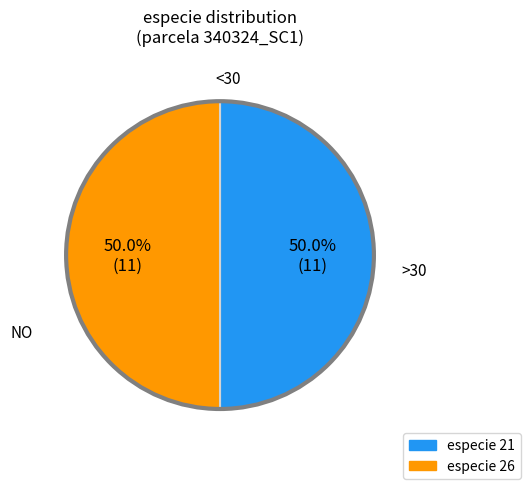

Is the sum of especie 26 and especie 21 greater than half?

Yes